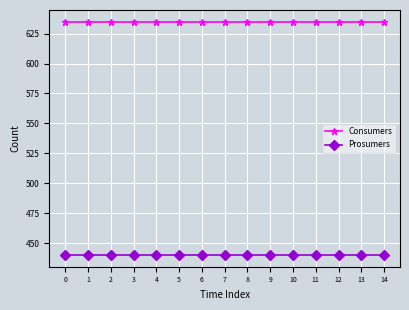

Is this an area chart (filled region under the line)?

No